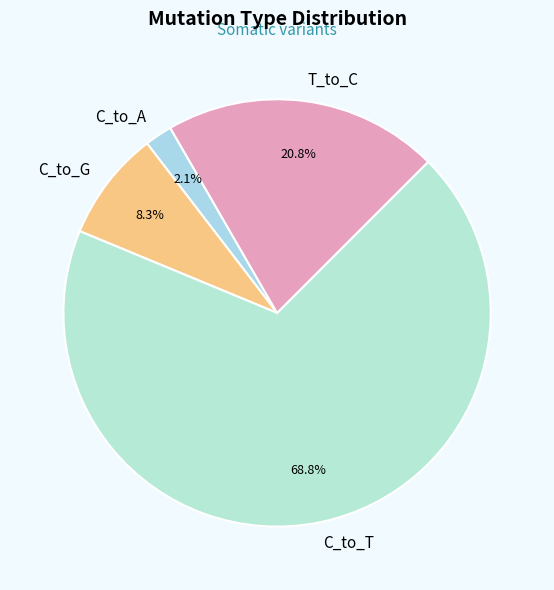

To the nearest percent, what is the difference between the largest and smallest slice percentages?

67%